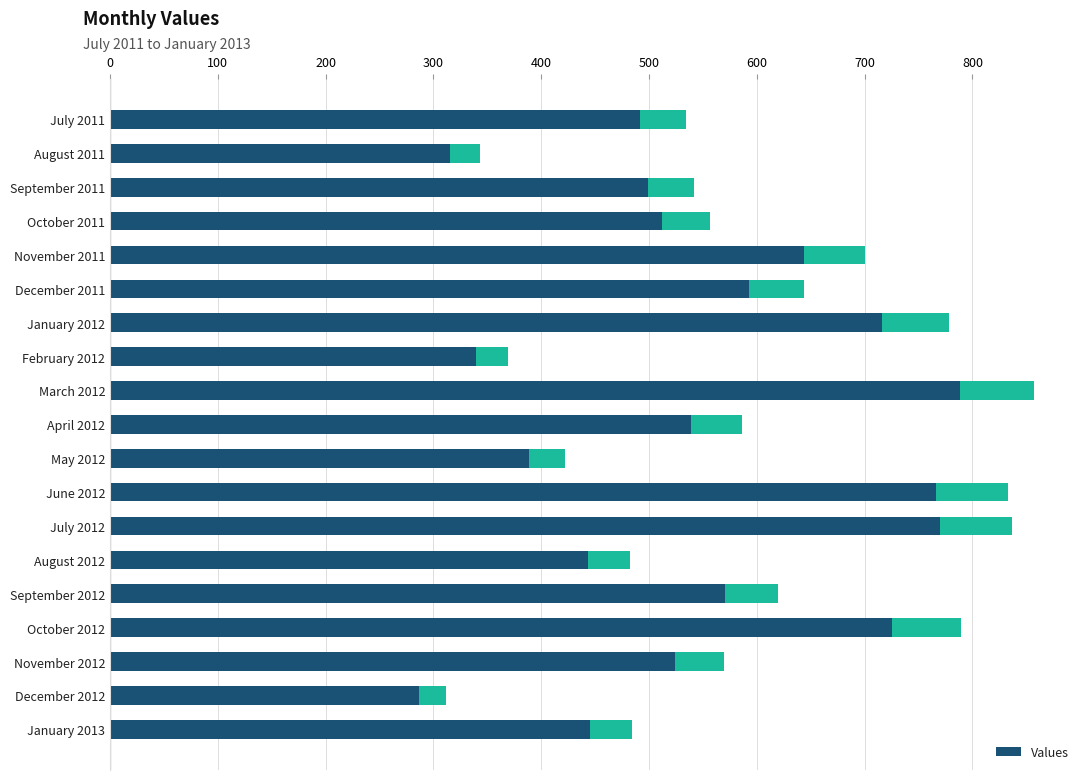

The chart shows a value of 1011 at December 2011. True or false?

False